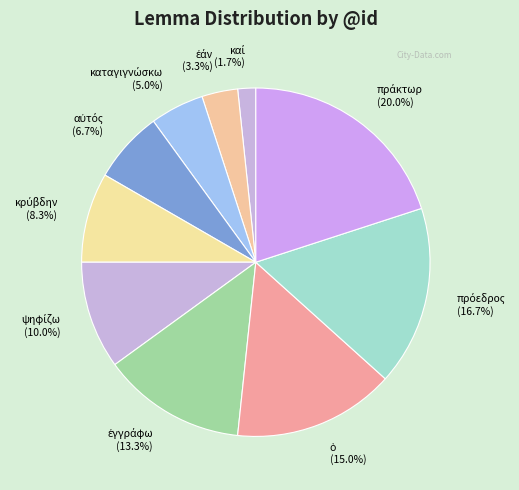

Does any single category account for the majority?

No